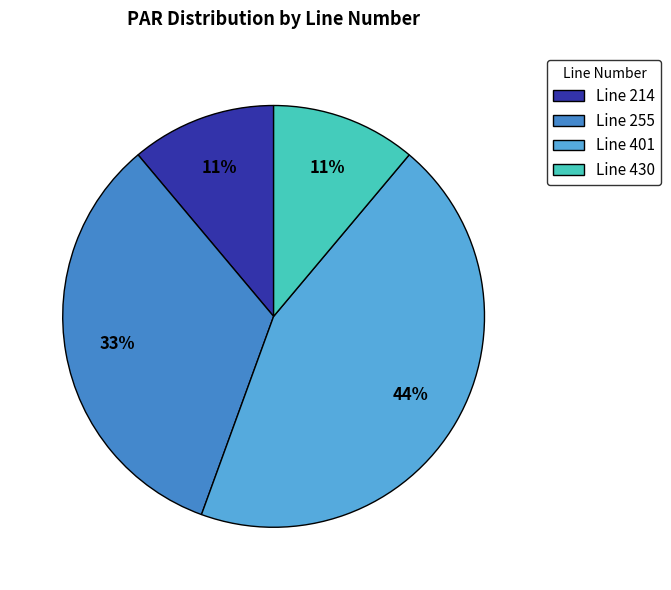

Does any single category account for the majority?

No